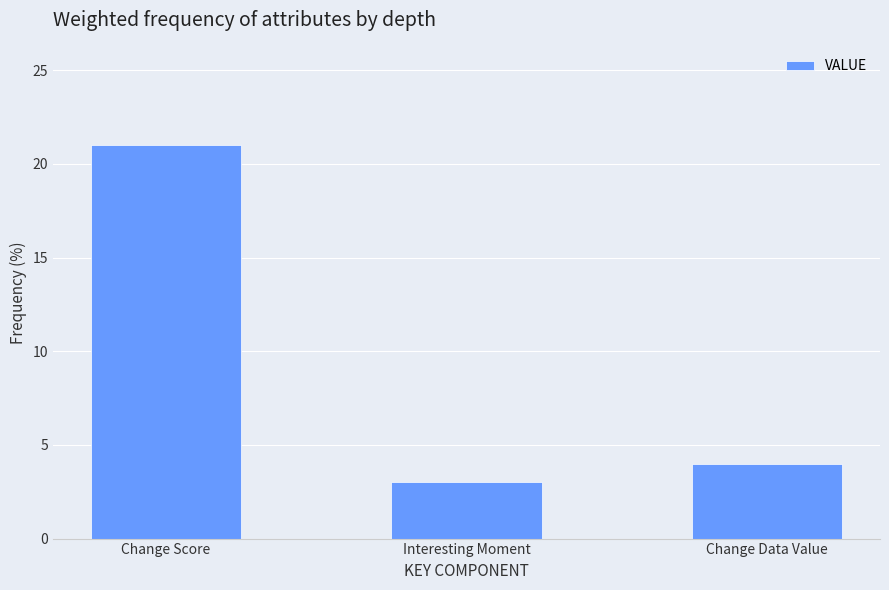

What is the ratio of the value at Change Score to the value at Interesting Moment?

7.0